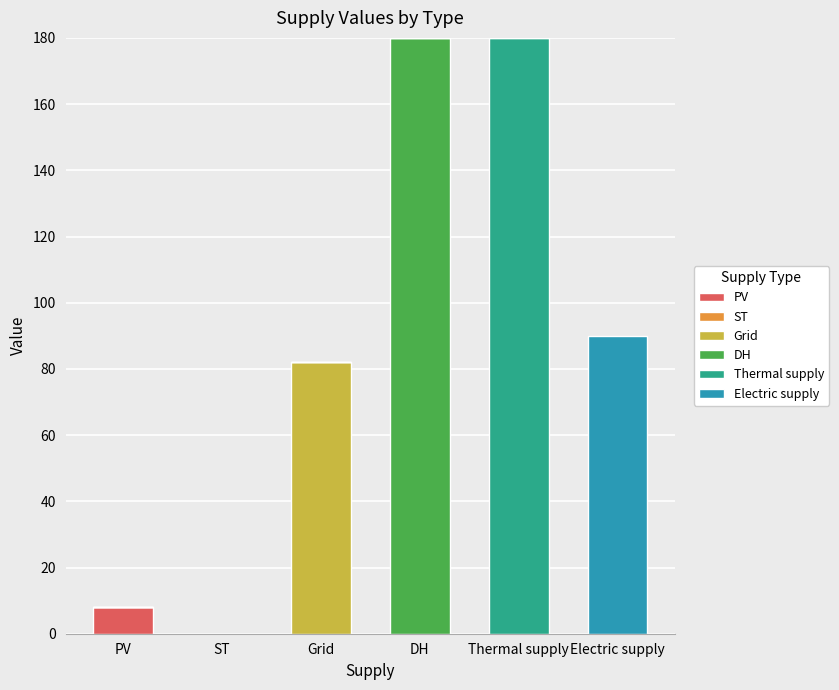

What is the total value across all series at PV?

8